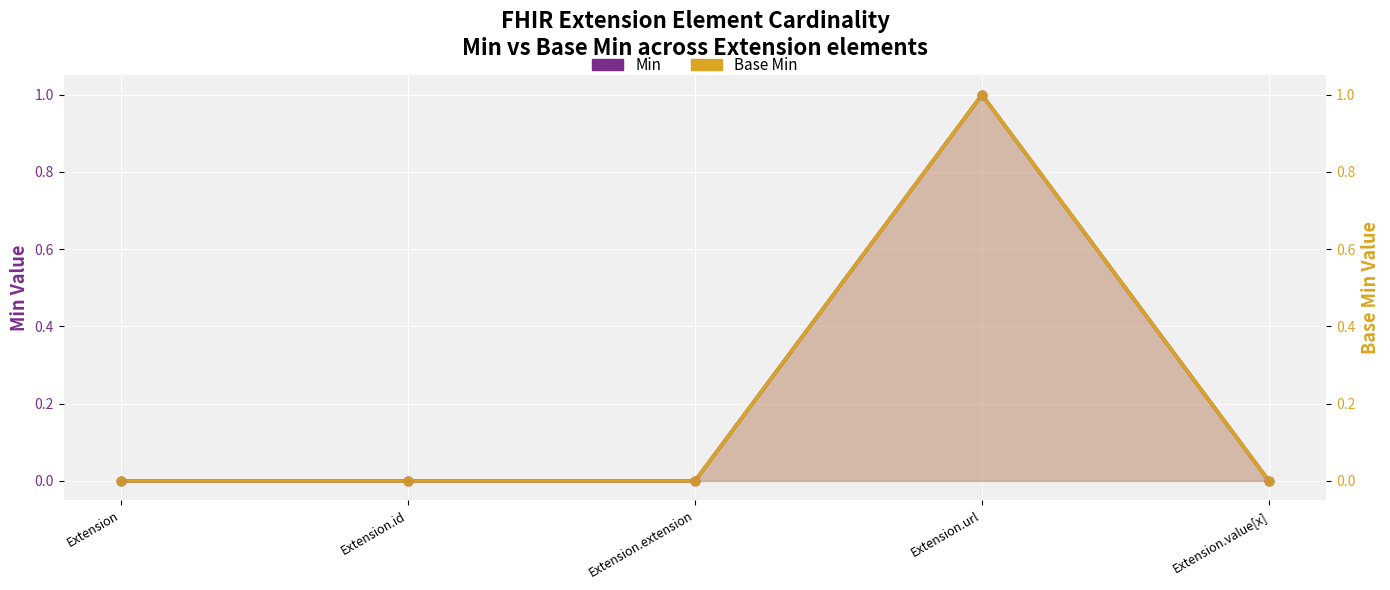

At how many categories does at least one series exceed 0?

1